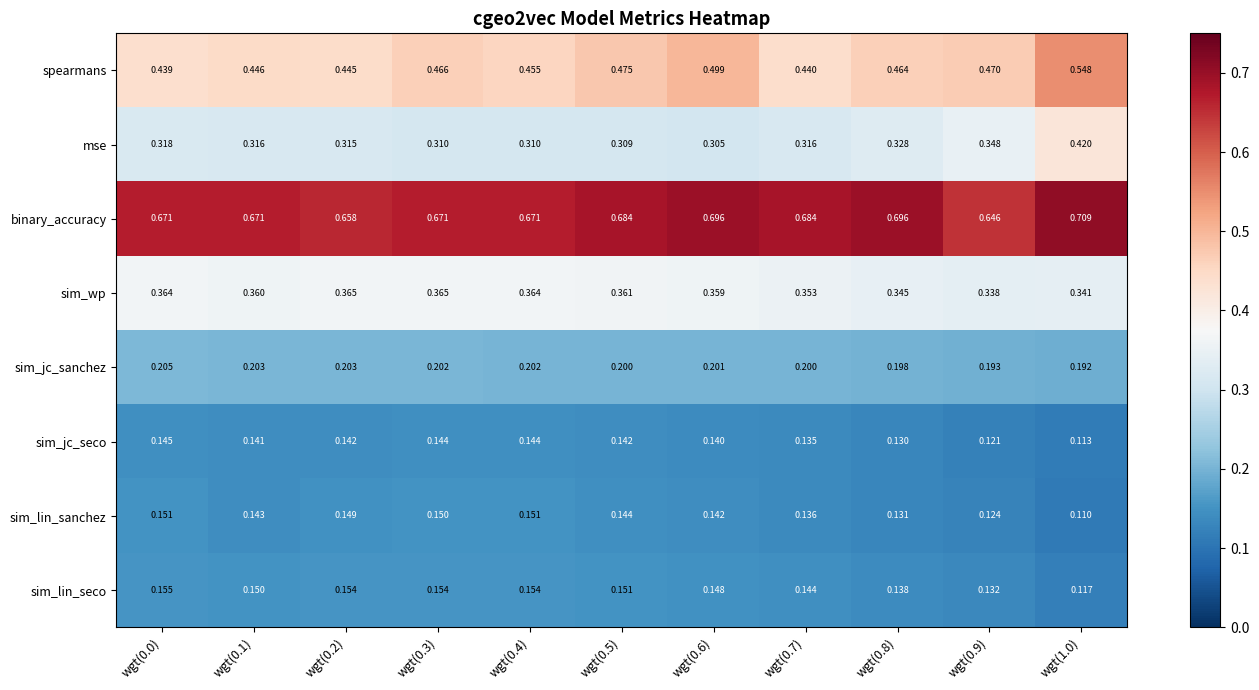

Which series has the largest total across all categories?

binary_accuracy